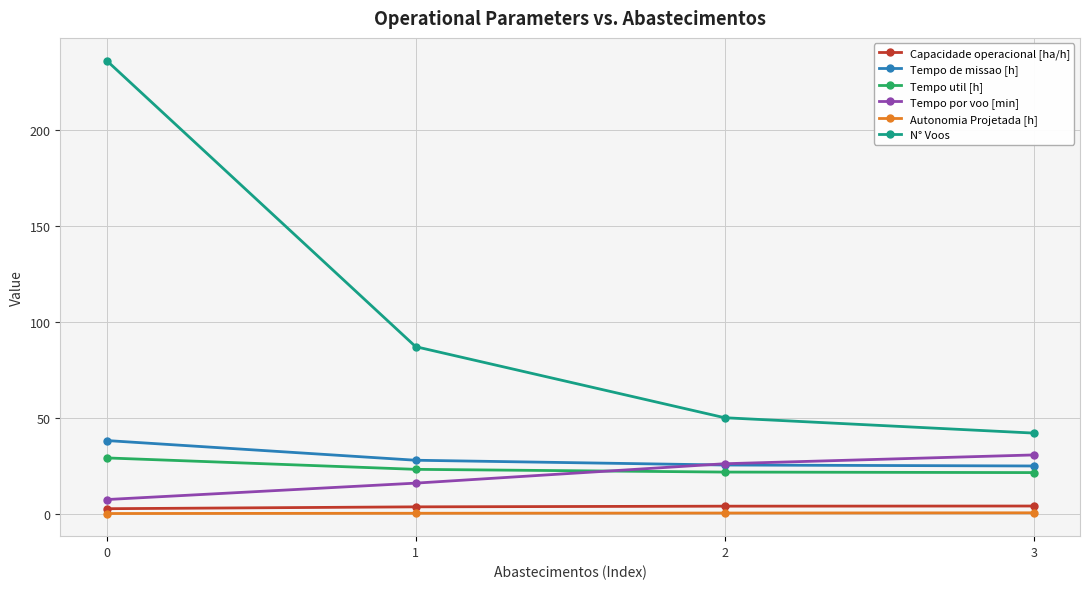

True or false: Autonomia Projetada [h] and Tempo de missao [h] intersect in this chart.

False